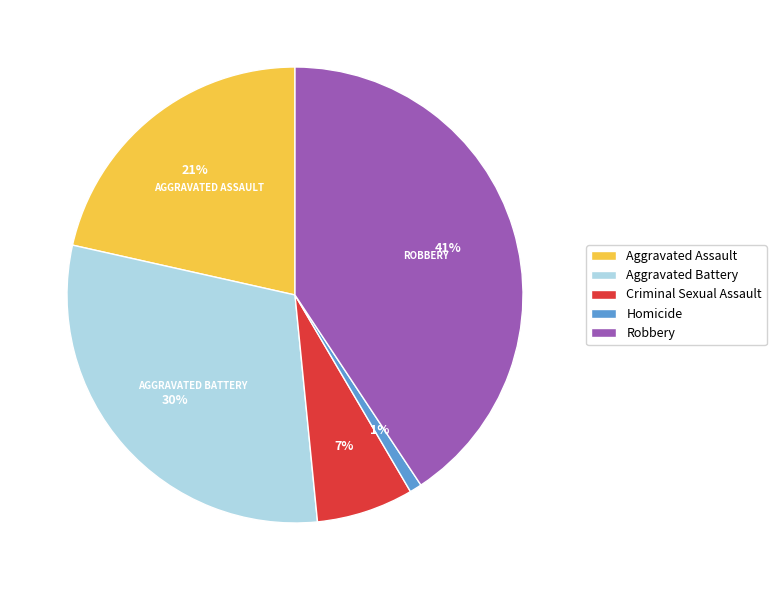

The Aggravated Battery slice represents 30% of the pie. True or false?

True